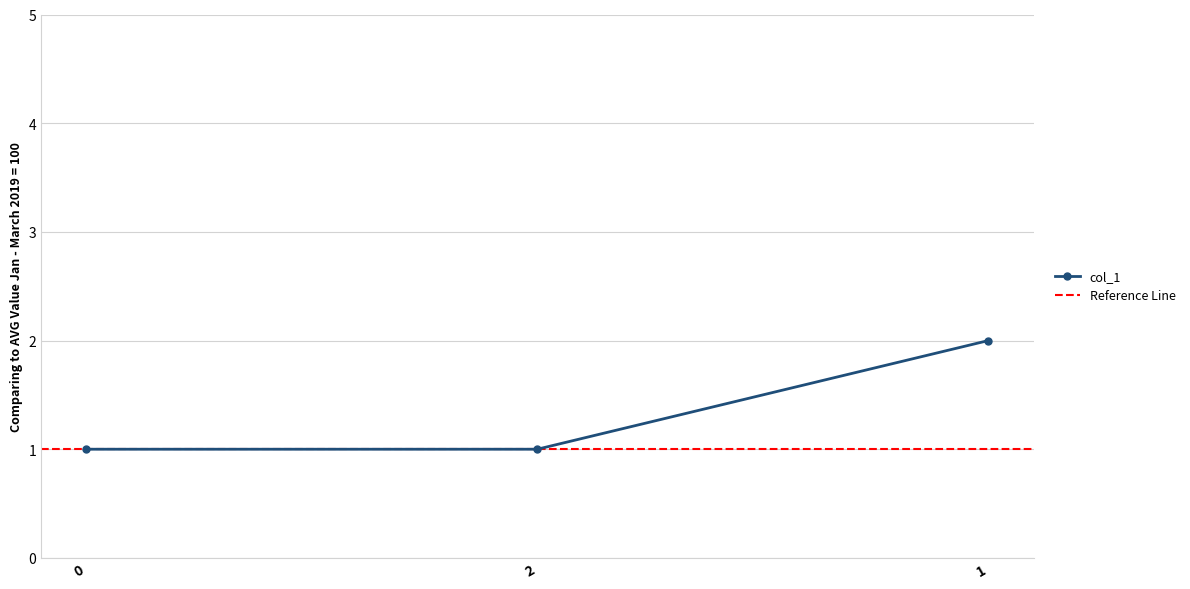

Approximately how many times larger is the value at 1 compared to 0?

2.0